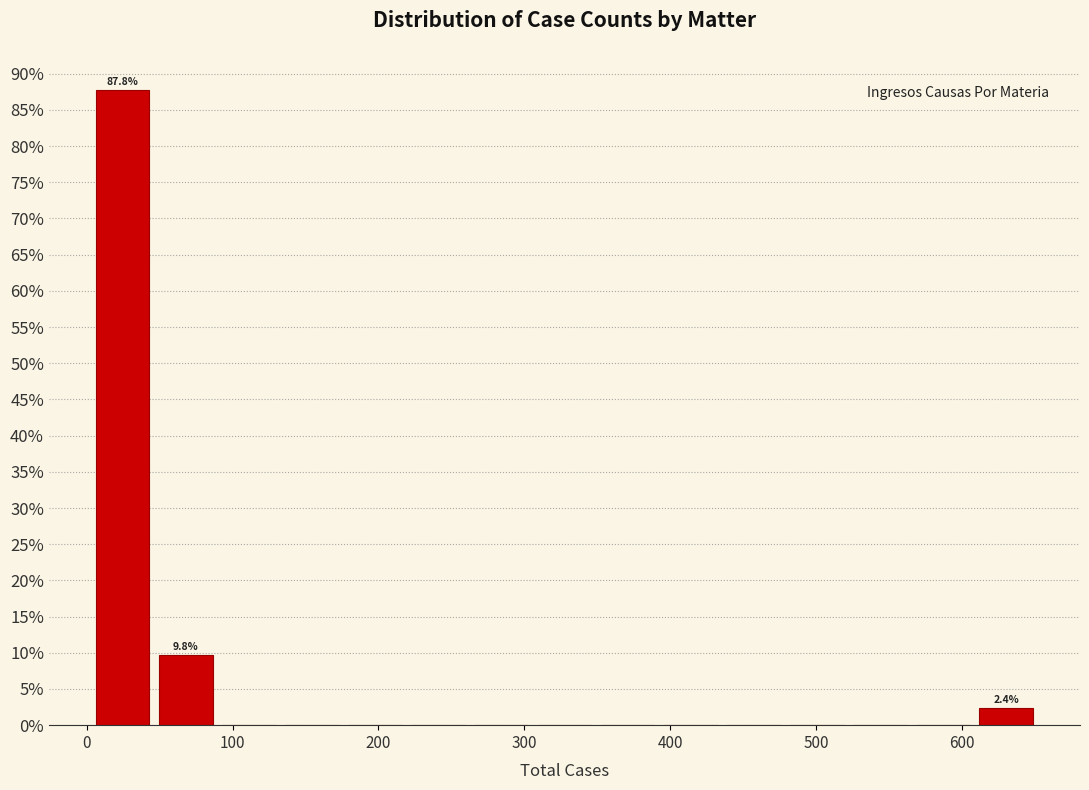

Which range on the x-axis has the tallest bar?

0 to 50